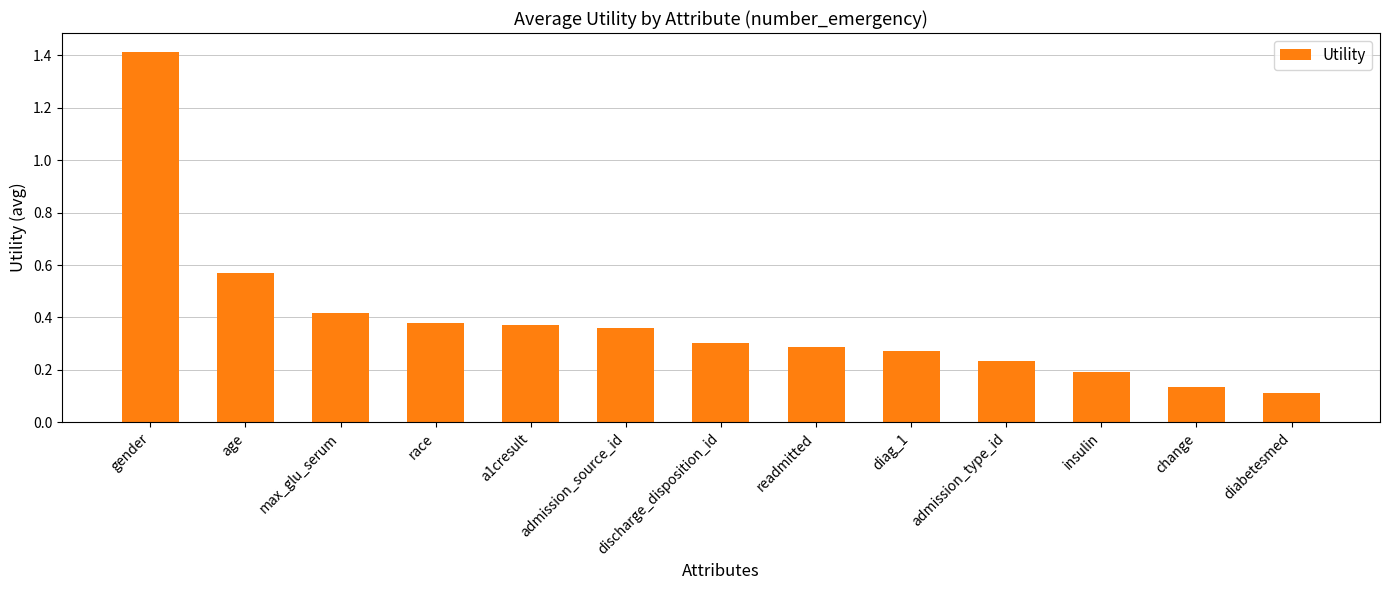

What is the label of the 5th bar from the right?

diag_1